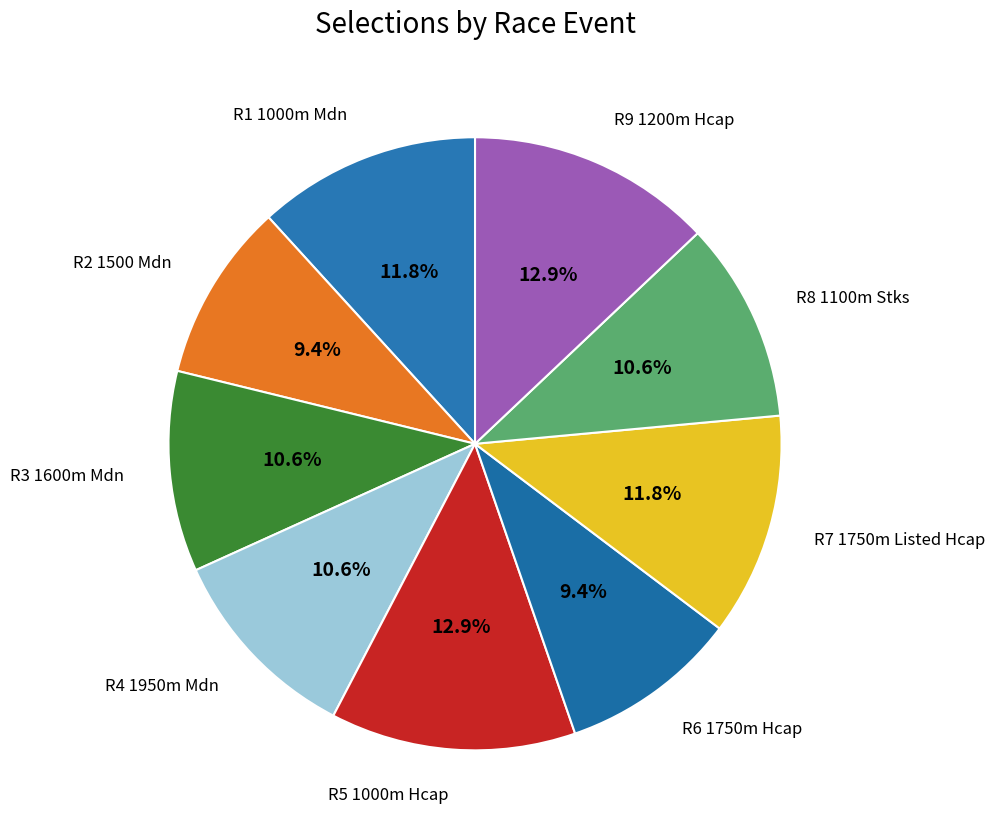

How many slices are in this pie chart?

9